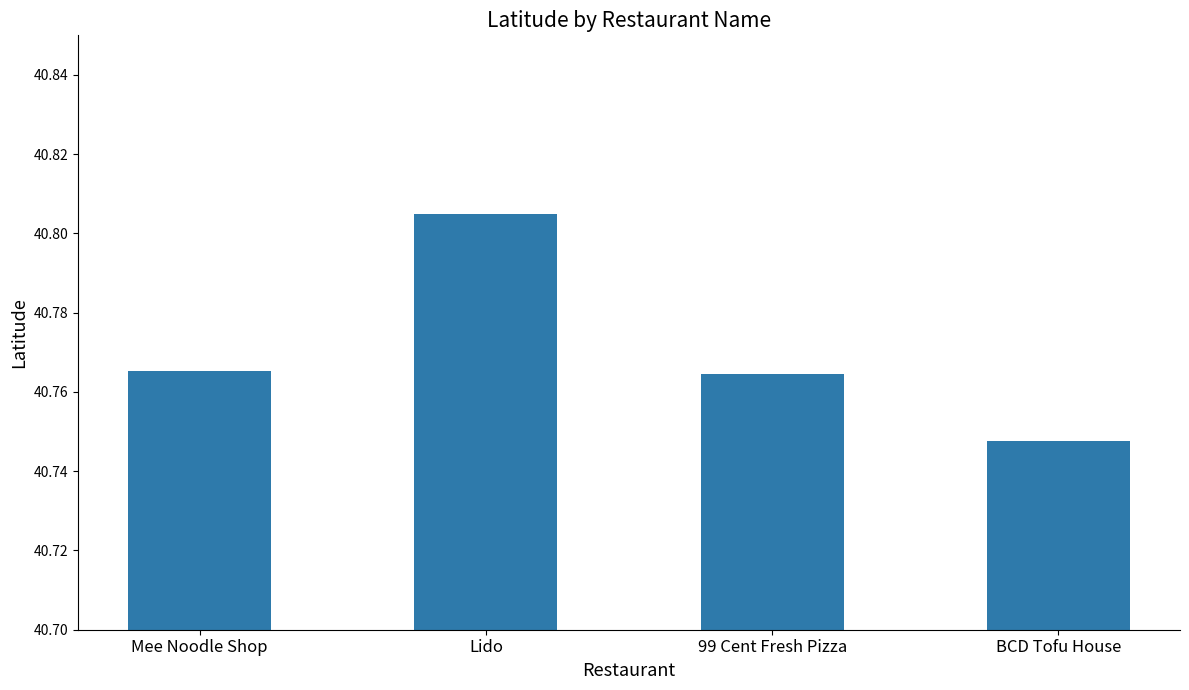

Is it true that the value at 99 Cent Fresh Pizza is 64.2?

False